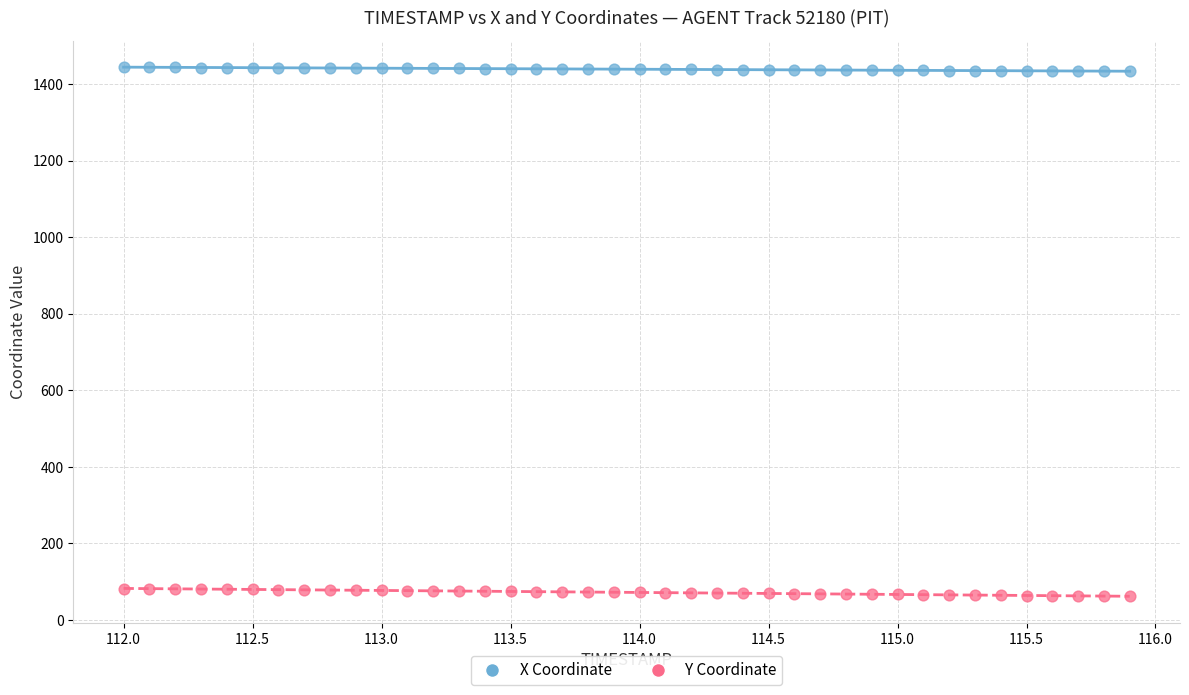

Across all data points, what is the range of Y values (max minus min)?

1381.3